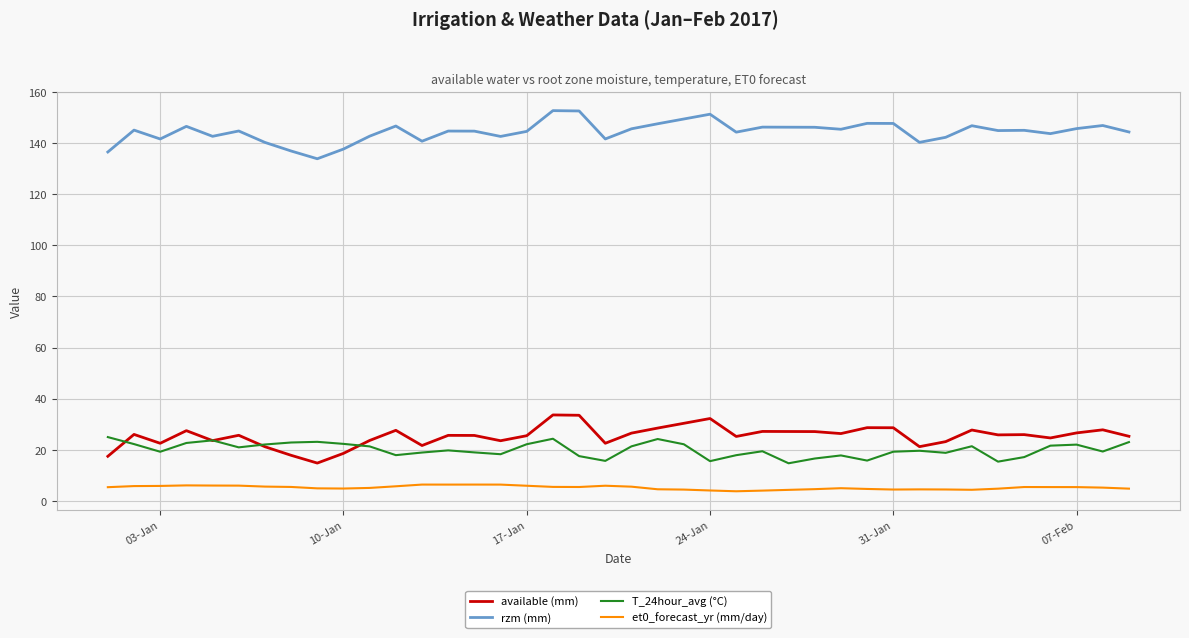

List the series in order of their peak value, highest first.

rzm (mm), available (mm), T_24hour_avg (°C), et0_forecast_yr (mm/day)